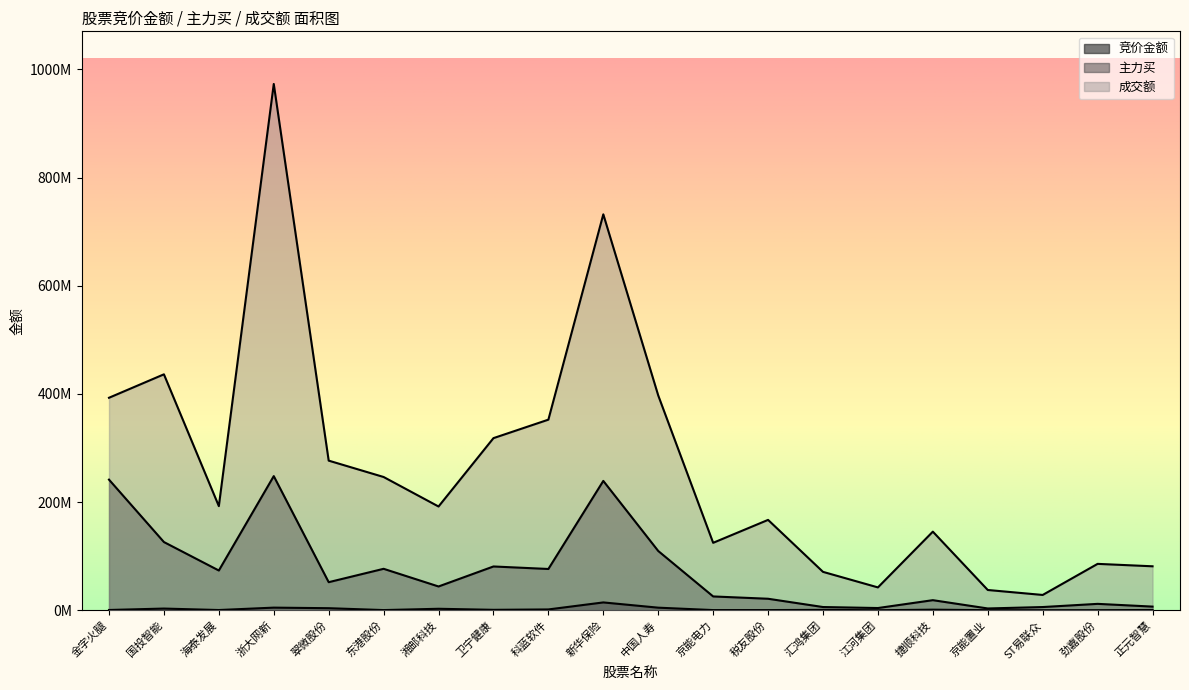

True or false: 成交额 and 竞价金额 cross at least once.

False